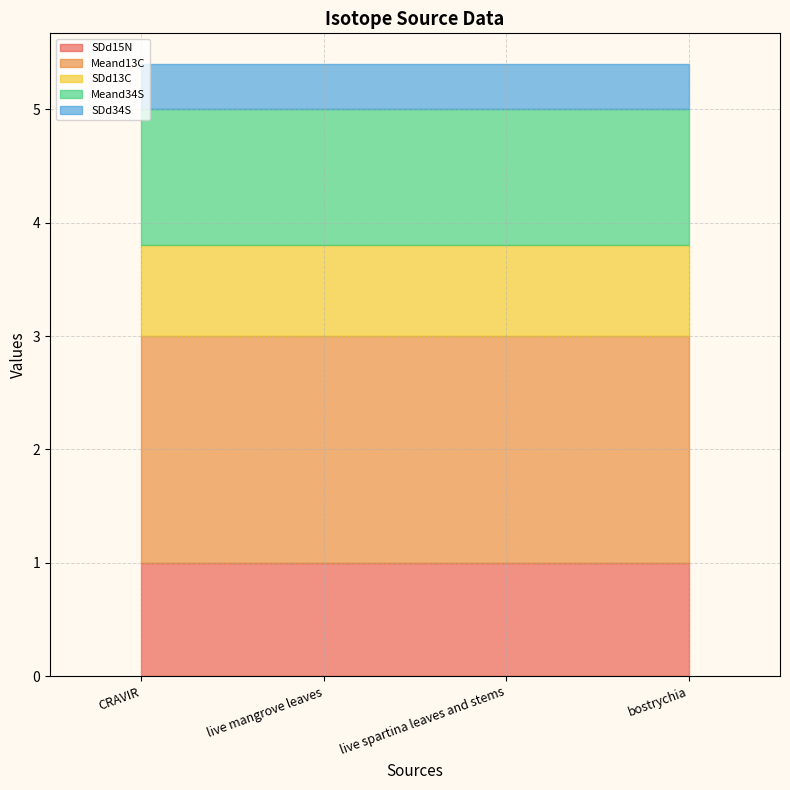

Is the value of SDd34S at bostrychia greater than the value of Meand34S at live spartina leaves and stems?

No